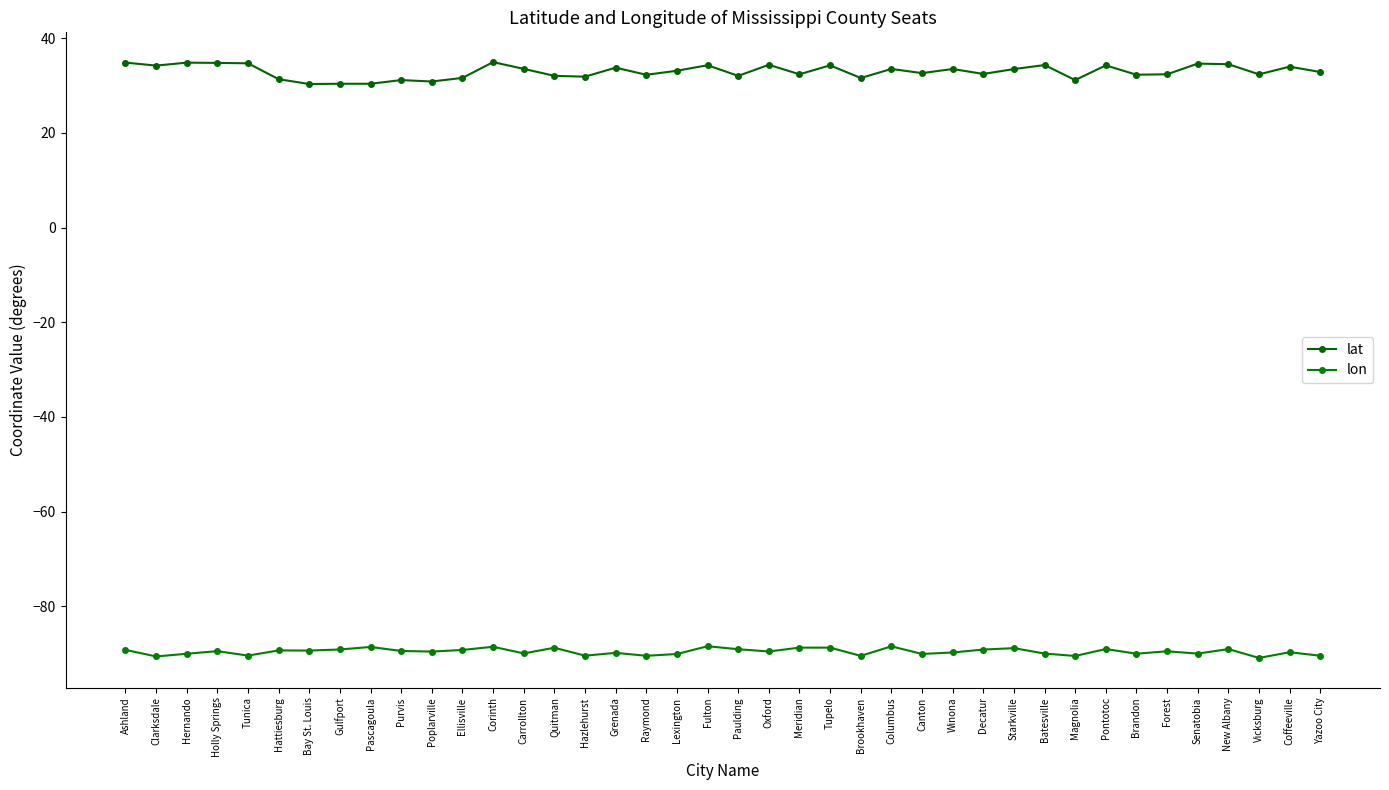

How many lines are shown in the chart?

2